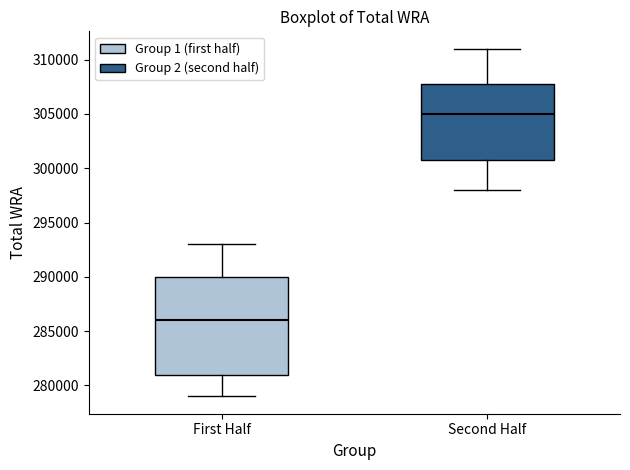

Where is the upper edge of the box for Second Half on the y-axis? The values are not printed on the chart, so give them approximately, as read against the axis.

308000